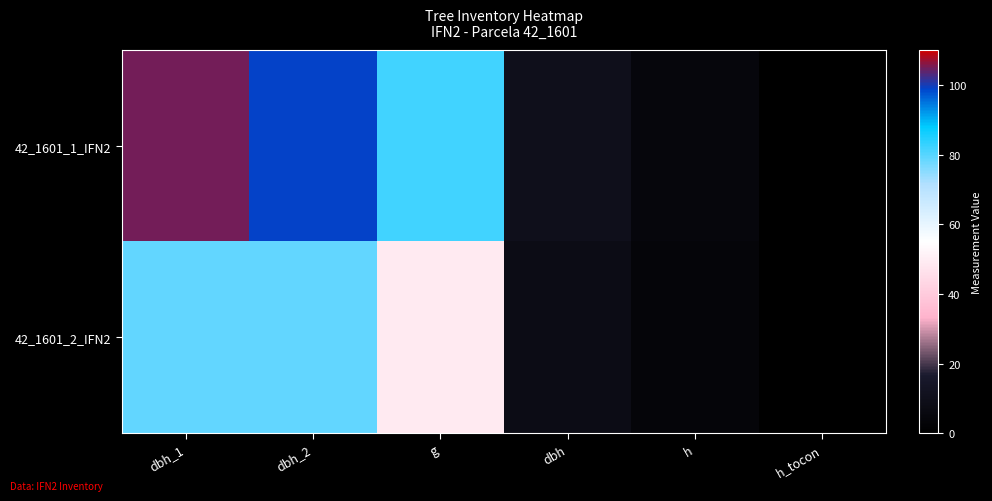

Reading left to right, transcribe all the data shown in this chart.

42_1601_1_IFN2: dbh_1=105.0	dbh_2=99.0	g=81.7	dbh=10.2	h=4.5	h_tocon=0.0
42_1601_2_IFN2: dbh_1=79.0	dbh_2=79.0	g=49.0	dbh=7.9	h=3.5	h_tocon=0.0